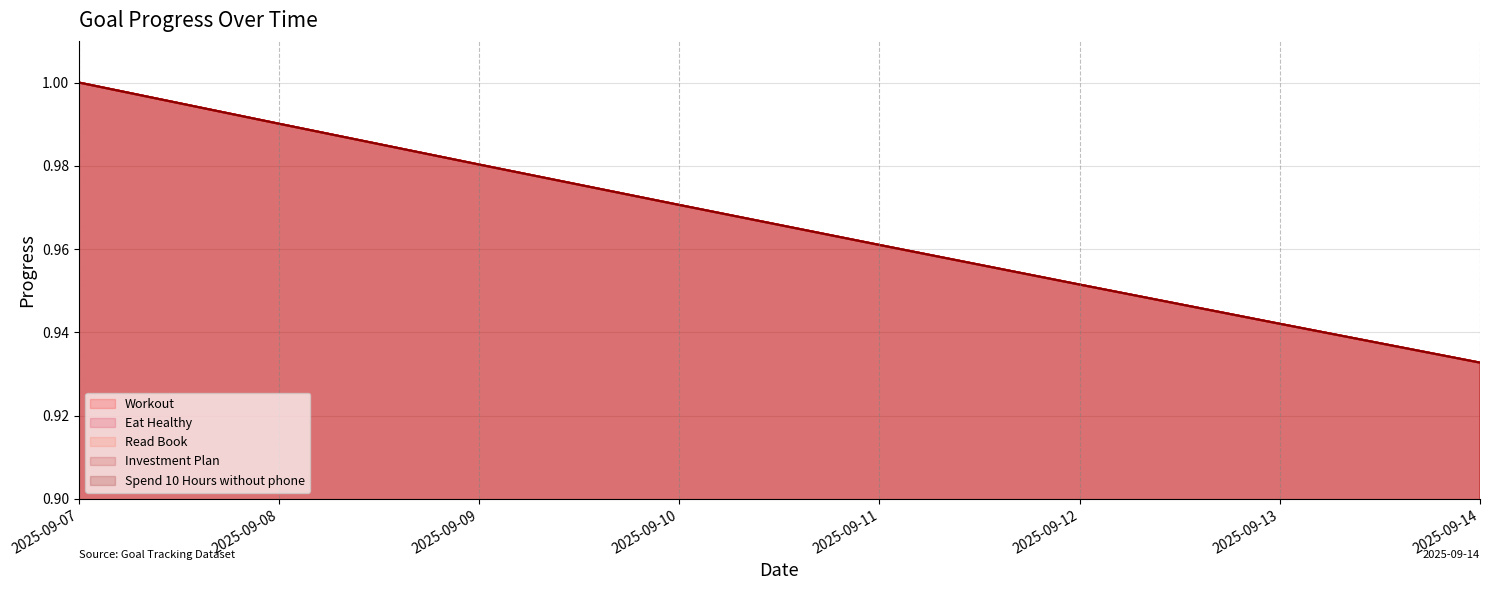

True or false: Eat Healthy and Spend 10 Hours without phone cross at least once.

False